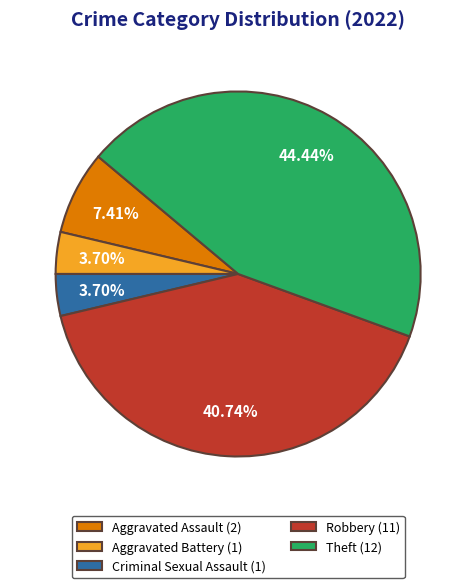

How many slices are in this pie chart?

5